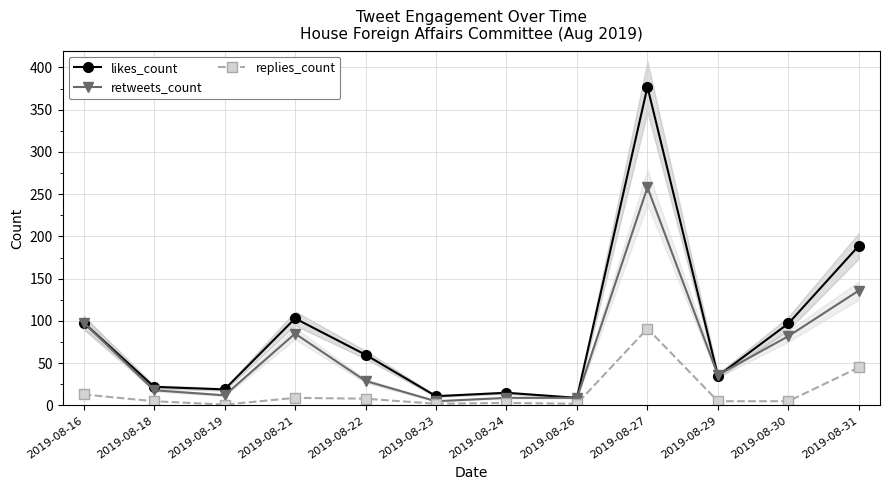

True or false: likes_count and retweets_count cross at least once.

True